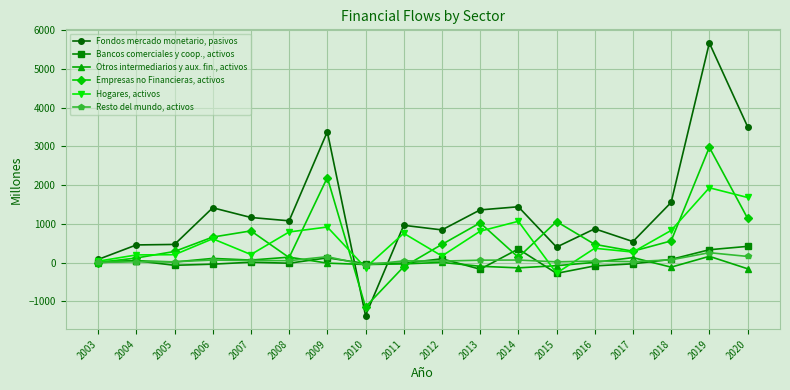

At 2013, list the series in order from largest to smallest.

Fondos mercado monetario, pasivos, Empresas no Financieras, activos, Hogares, activos, Resto del mundo, activos, Otros intermediarios y aux. fin., activos, Bancos comerciales y coop., activos